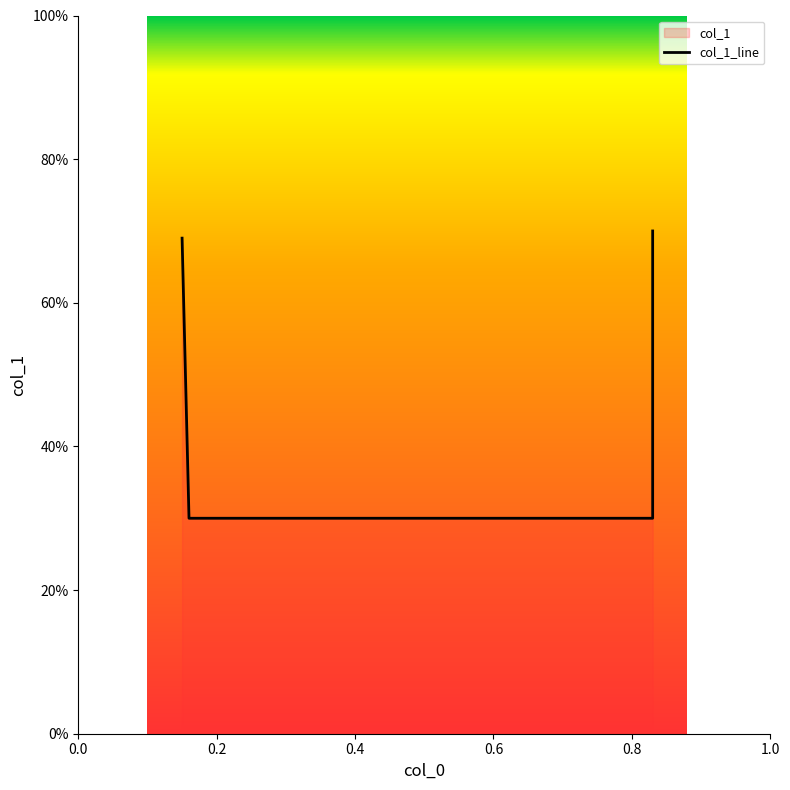

What is the value of the 4th point from the left?

0.7